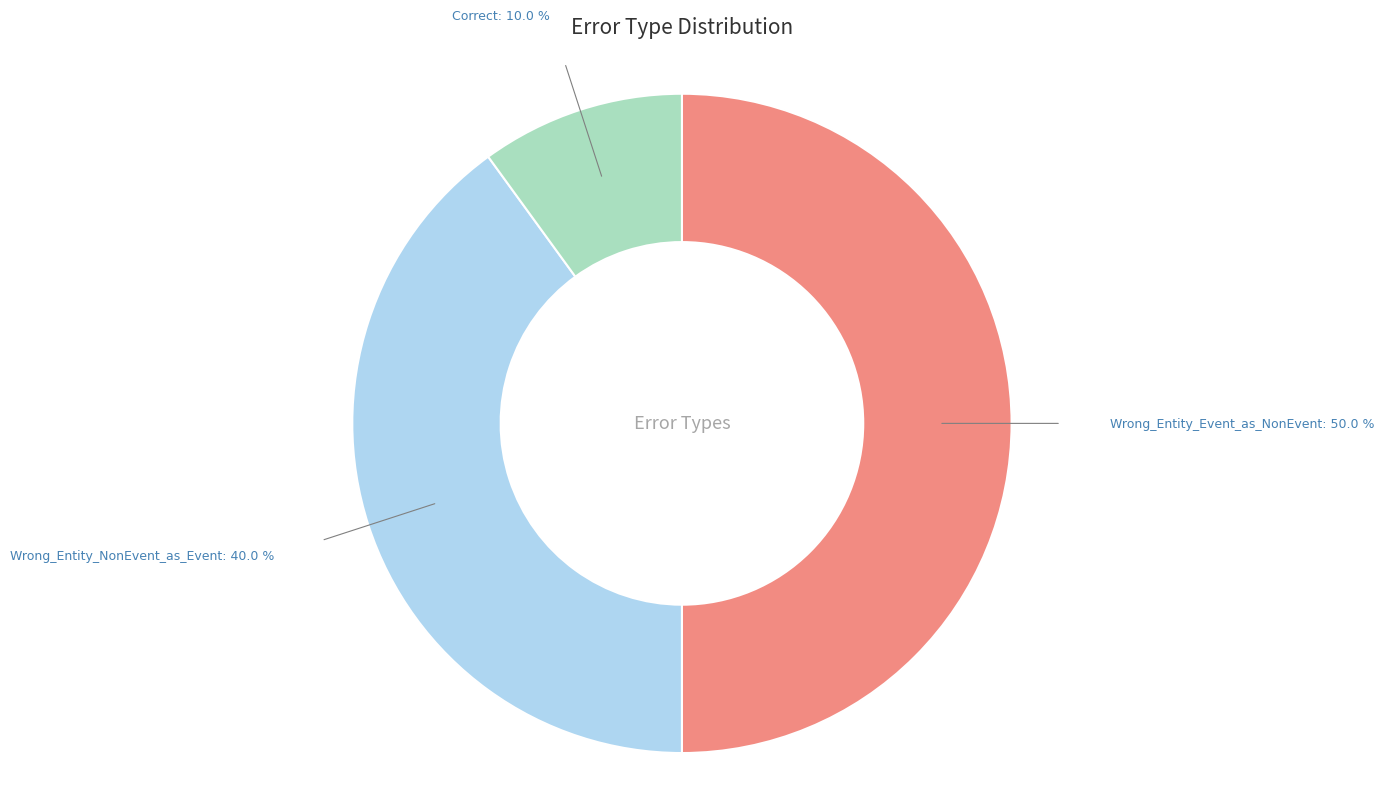

How many segments does this pie chart have?

3